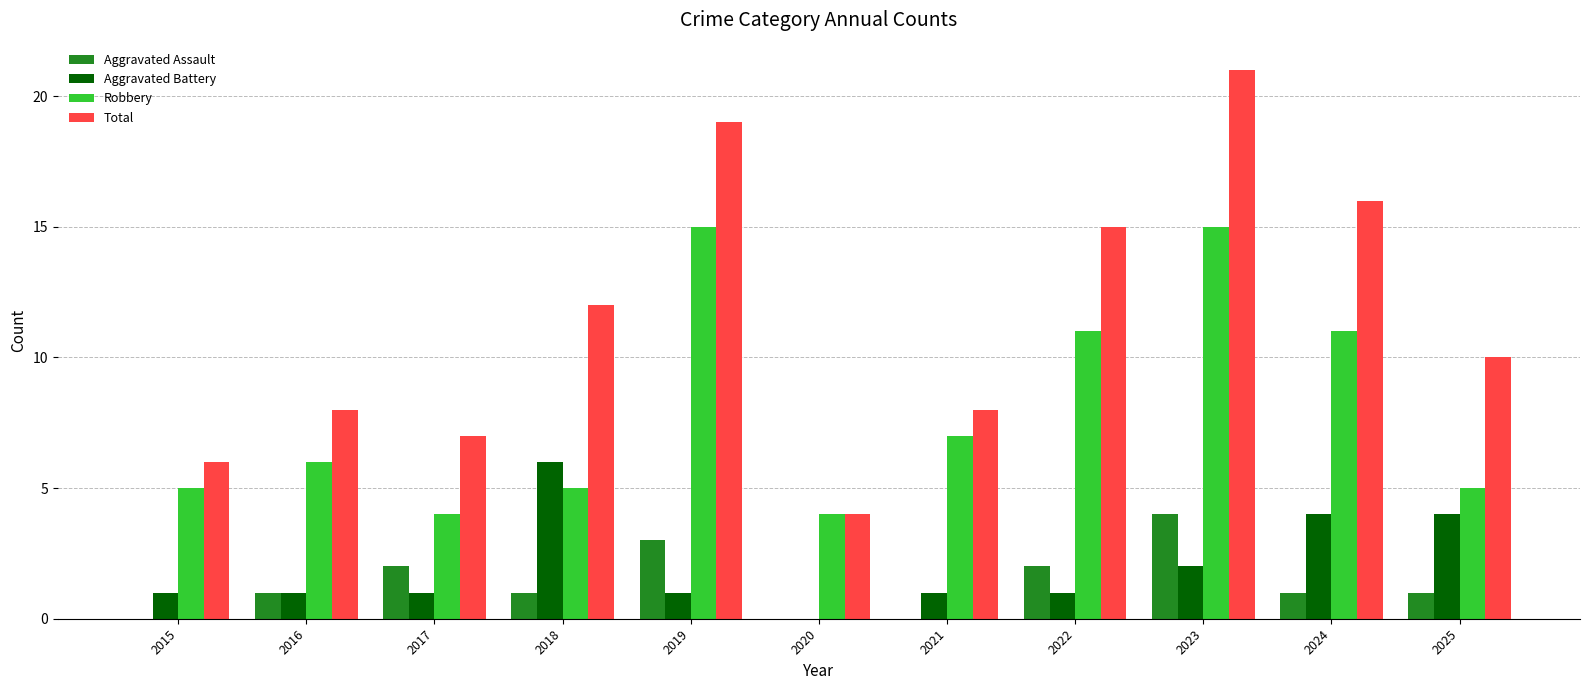

Count the Aggravated Battery values in the range 1 to 4.

9